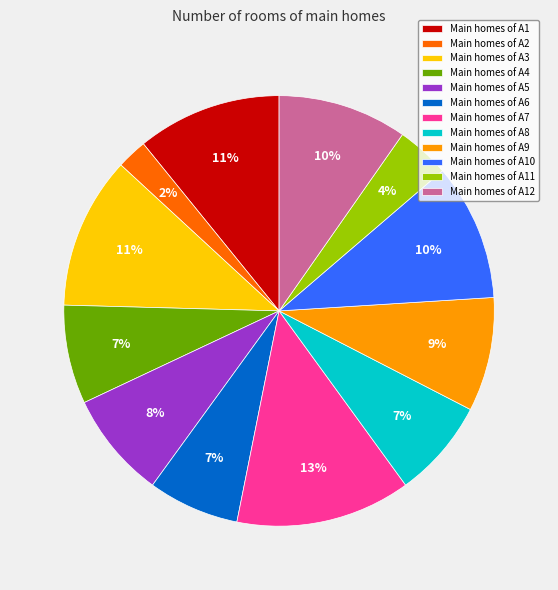

Which category has the smallest portion of the pie?

Main homes of A2